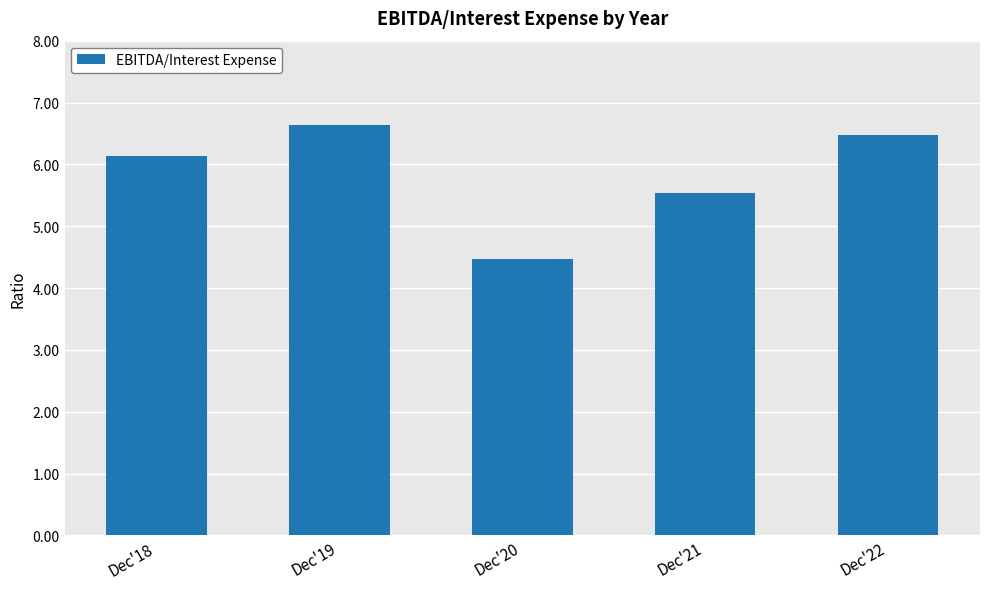

What is the difference between the maximum and minimum values?

2.2